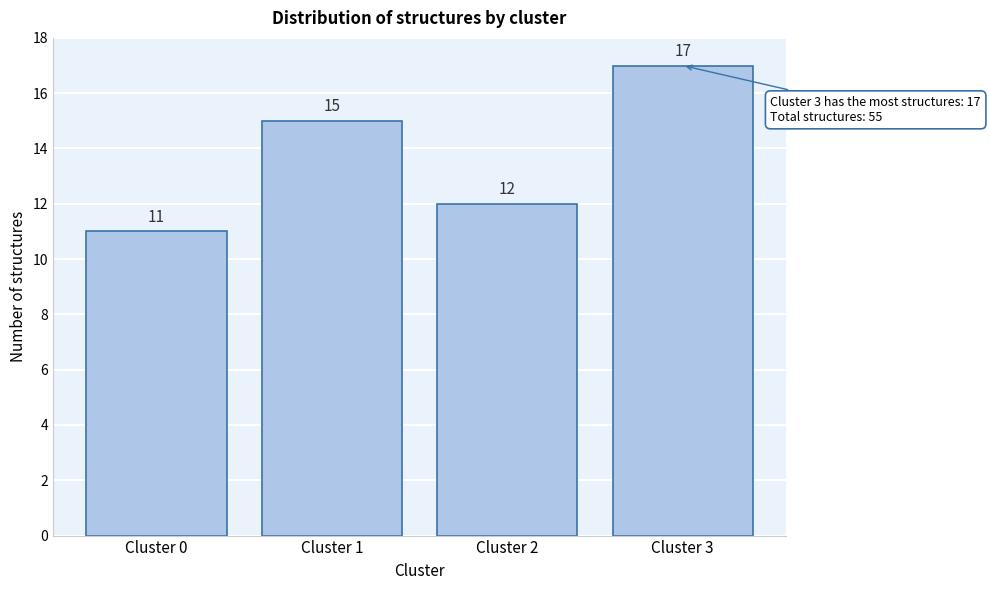

Reading left to right, what are all the values shown in this chart?

Cluster 0=11	Cluster 1=15	Cluster 2=12	Cluster 3=17